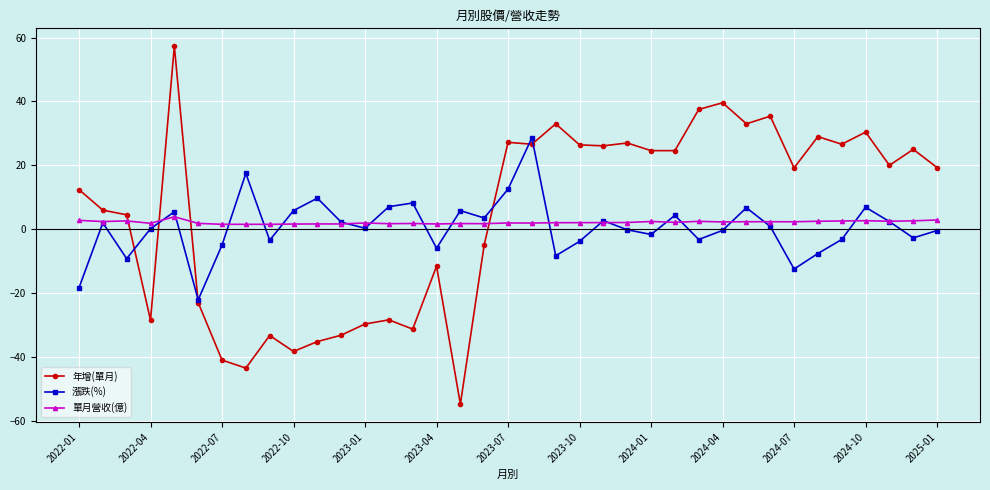

Which series has the widest spread of values?

年增(單月)